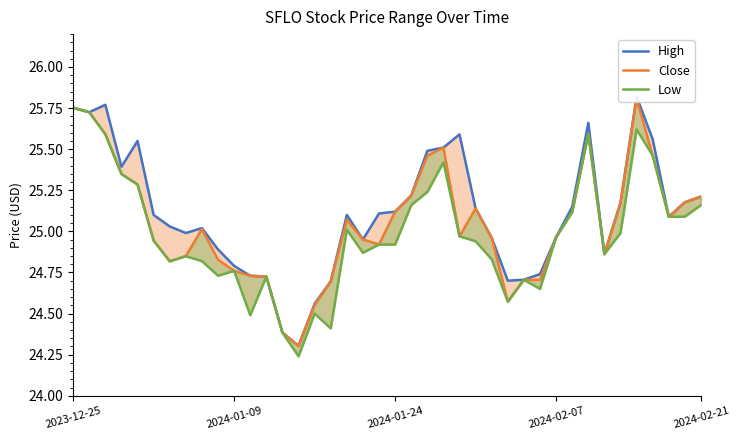

True or false: Low and High cross at least once.

False